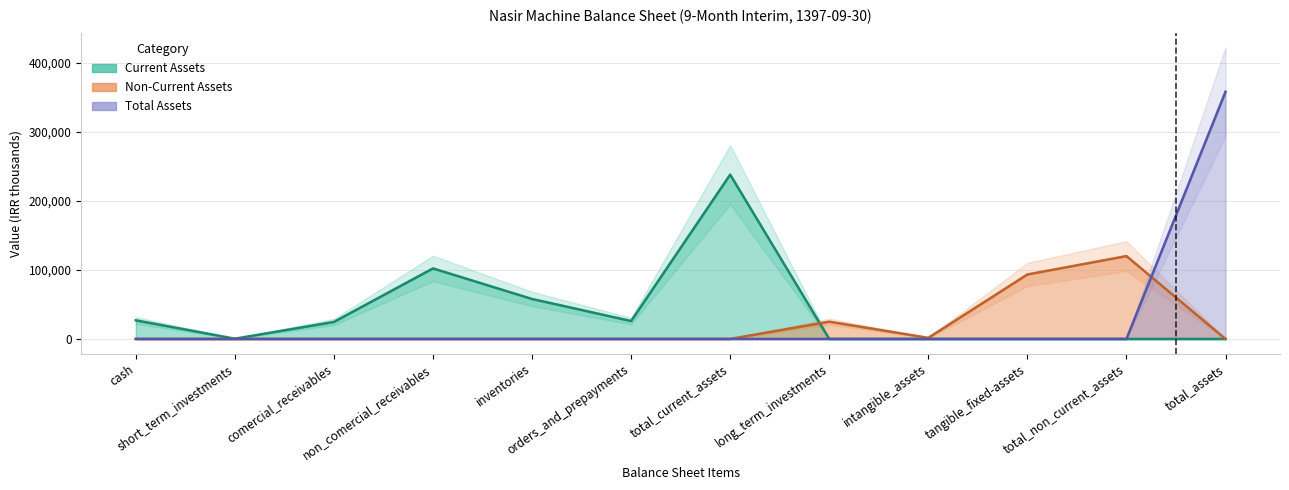

How many interior local peaks does the Non-Current Assets series have?

2